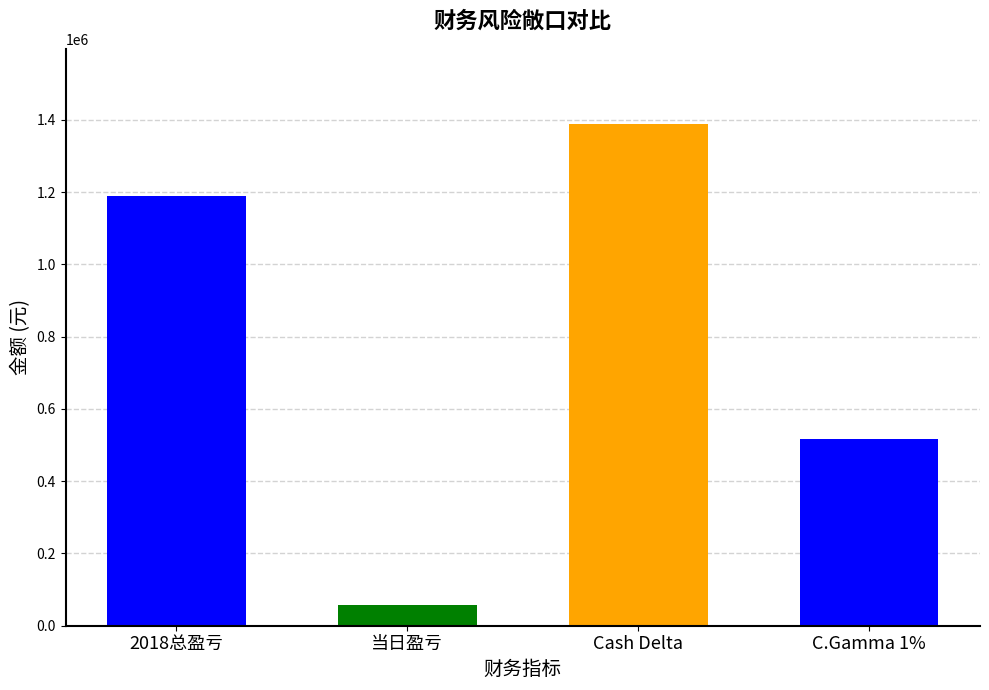

List the labels in order of value, largest first.

Cash Delta, 2018总盈亏, C.Gamma 1%, 当日盈亏